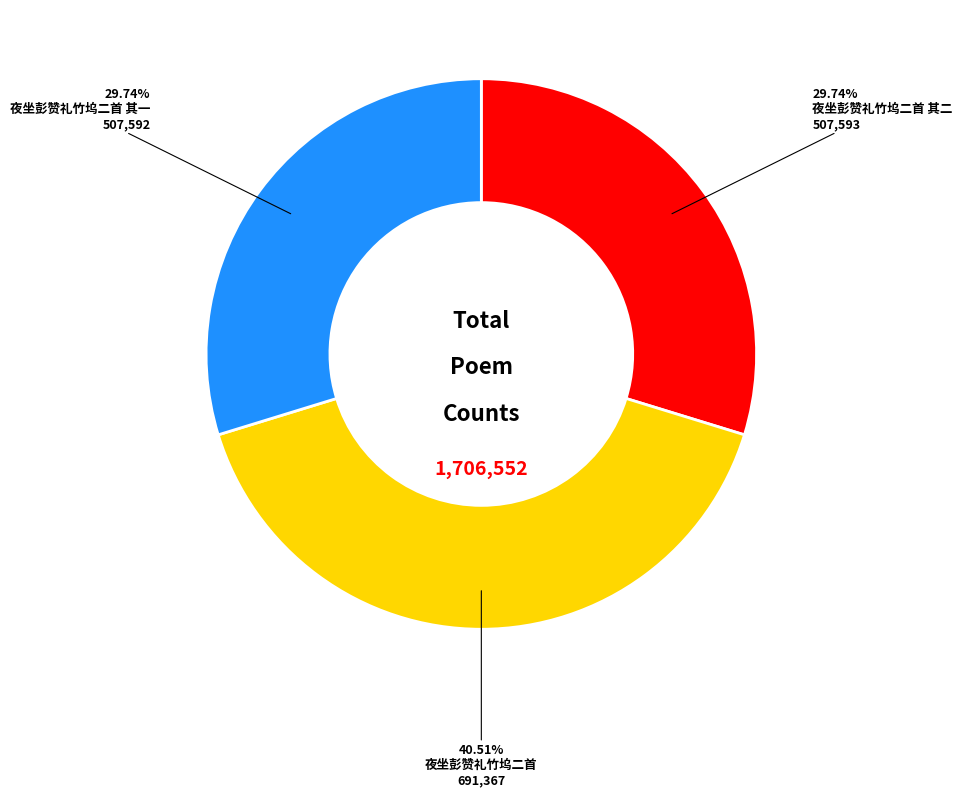

Does any single category account for the majority?

No